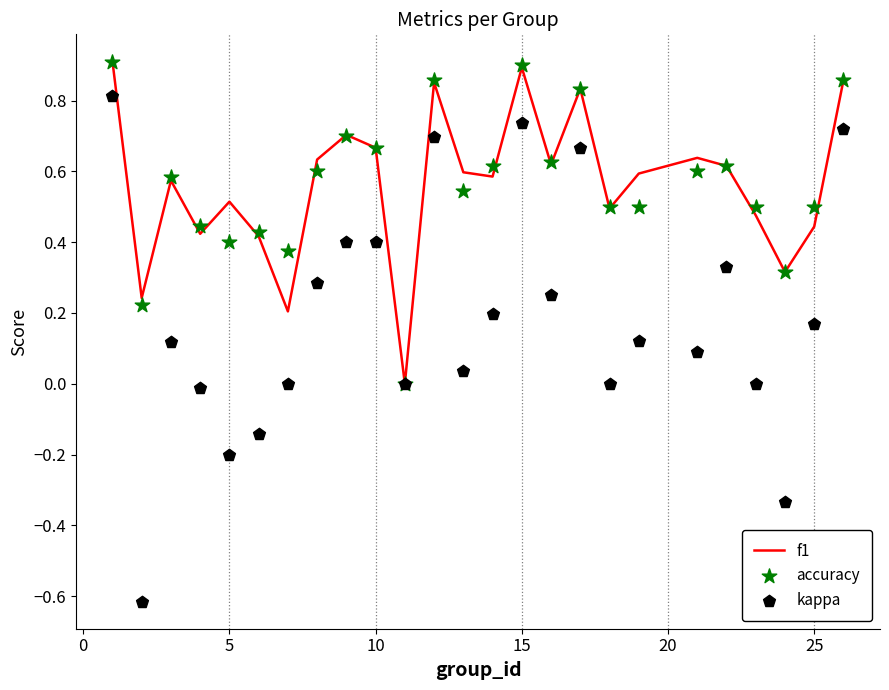

Which series has the largest total across all categories?

f1